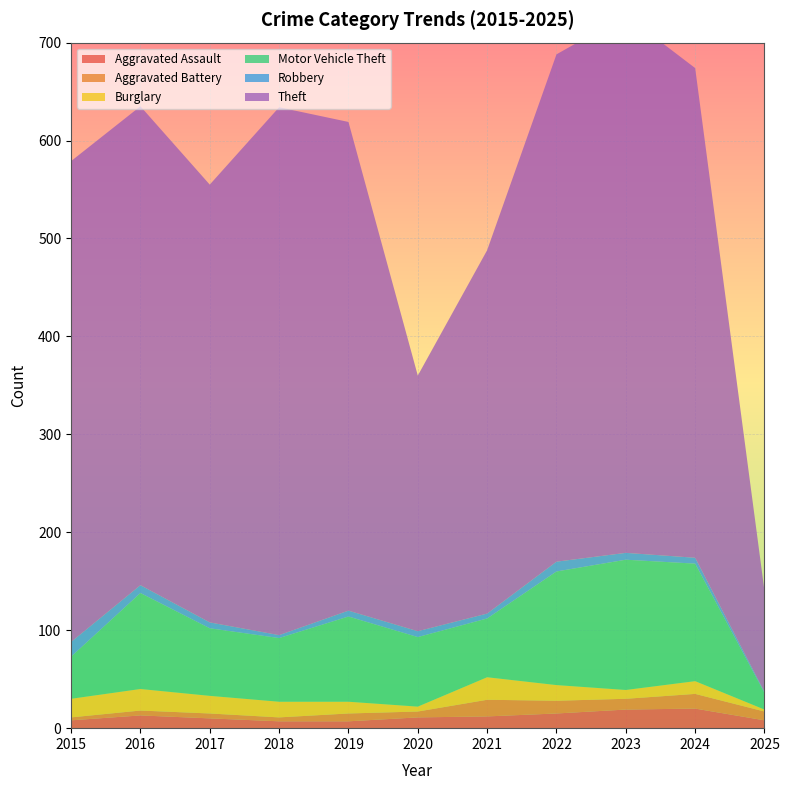

Reading left to right, what are all the values shown in this chart?

Aggravated Assault: 8	13	10	7	7	11	12	15	19	20	8
Aggravated Battery: 3	5	5	4	8	6	17	13	11	15	9
Burglary: 19	22	18	16	12	5	23	16	9	13	2
Motor Vehicle Theft: 43	98	69	65	87	71	60	116	133	120	17
Robbery: 15	8	6	3	6	6	5	10	7	6	1
Theft: 491	489	447	539	499	261	371	518	549	500	103